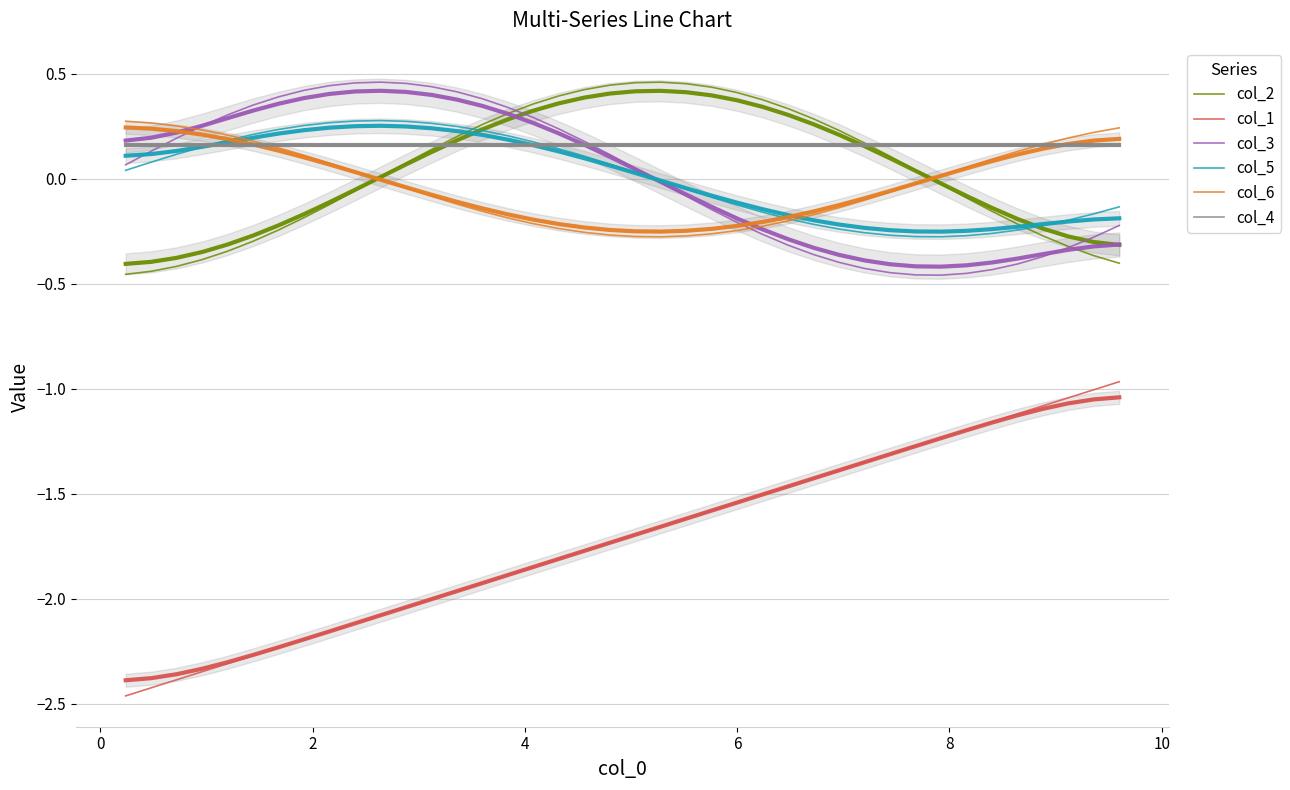

How many categories are shown in the chart?

40